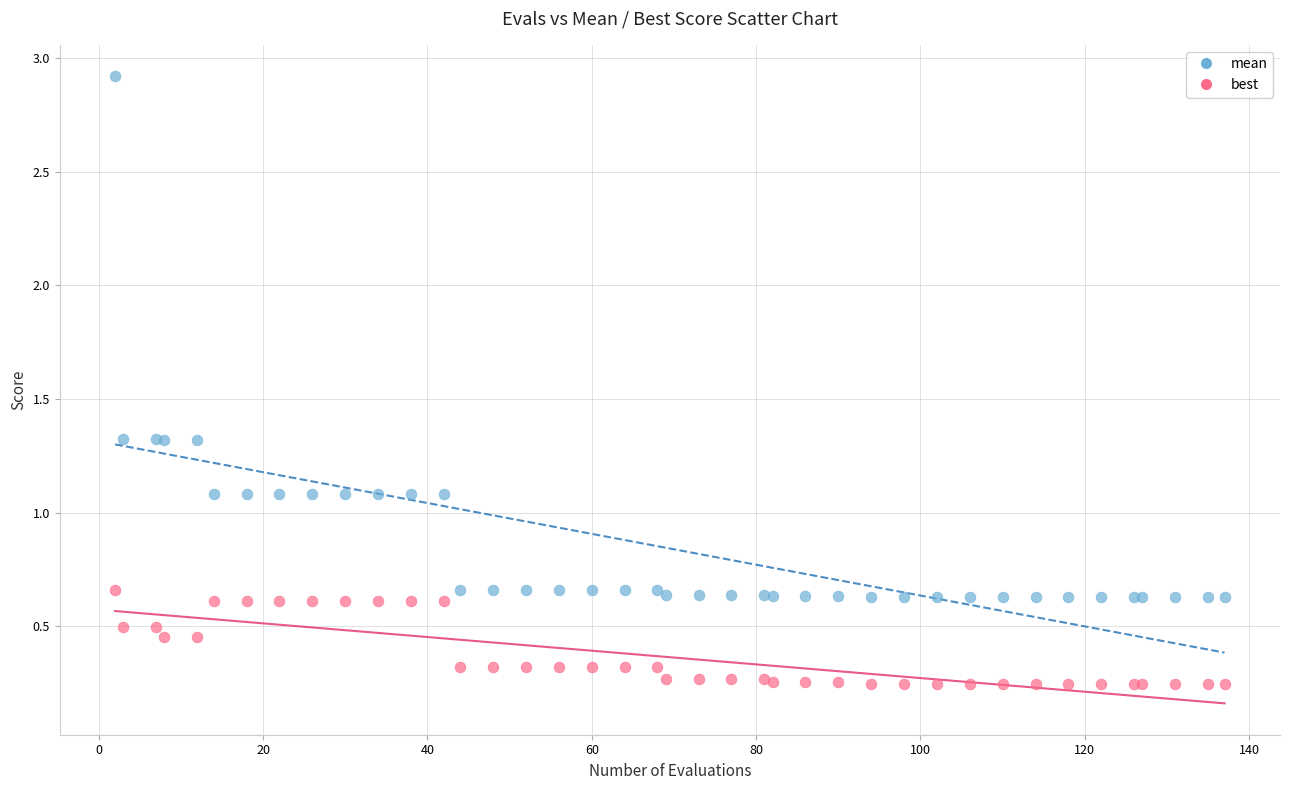

Which series has the largest Y range (max minus min)?

mean